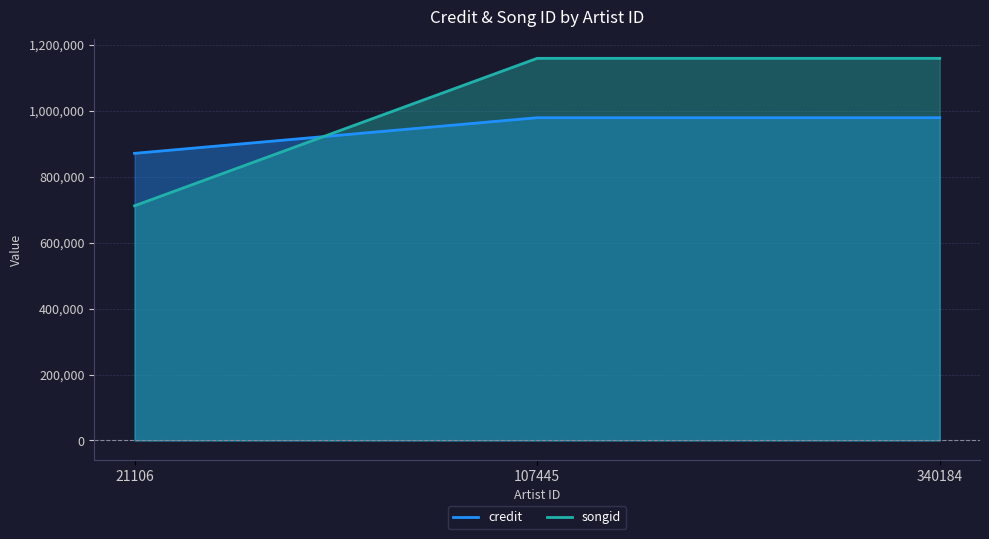

Which series changed the most between 107445 and 340184?

credit